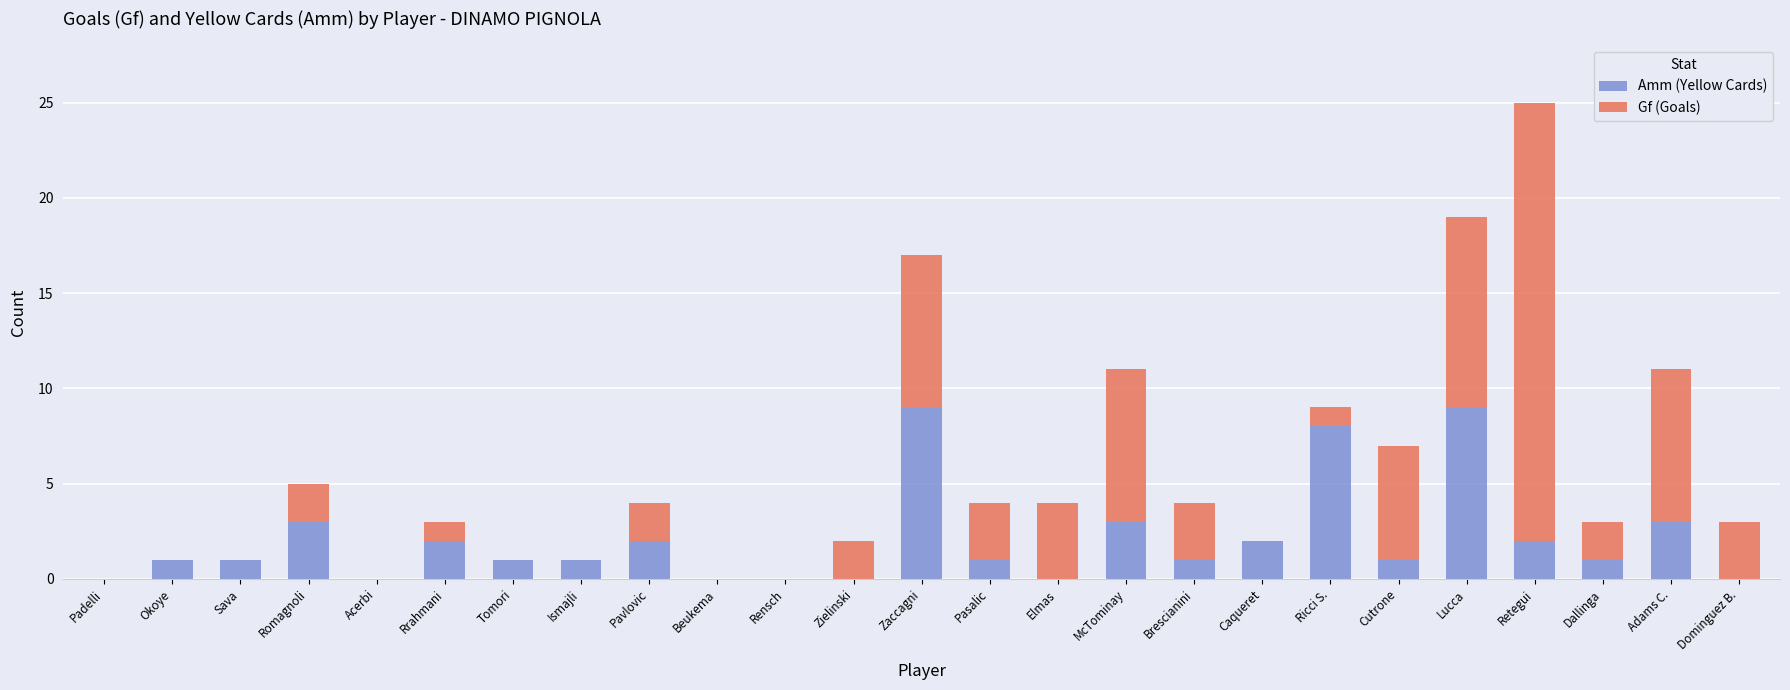

The Amm (Yellow Cards) series shows 2 at Pasalic. True or false?

False